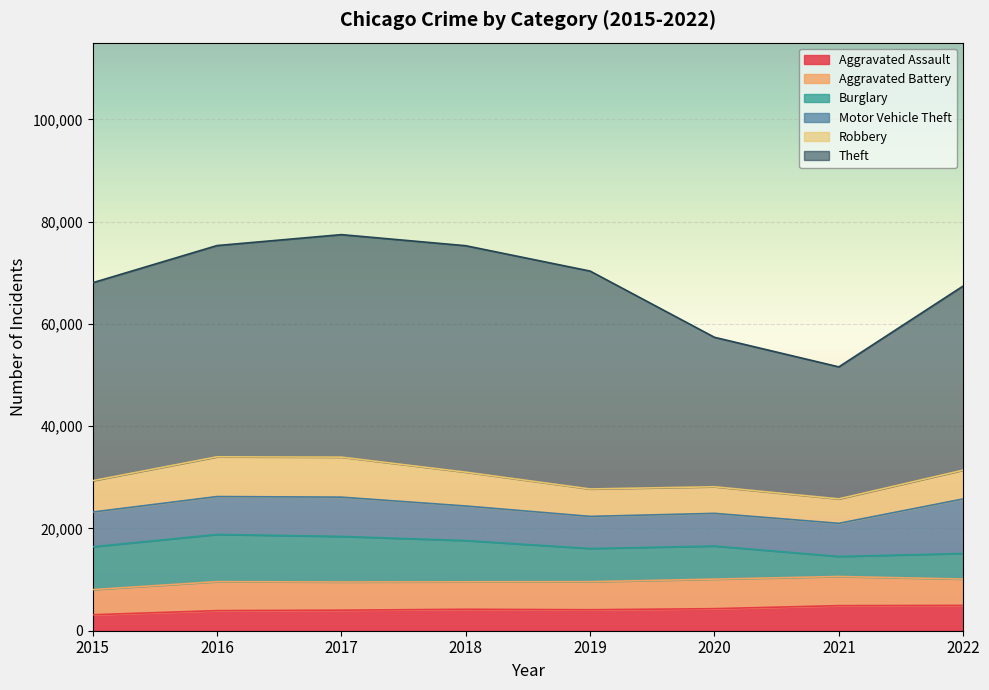

At how many categories does at least one series exceed 32890?

6